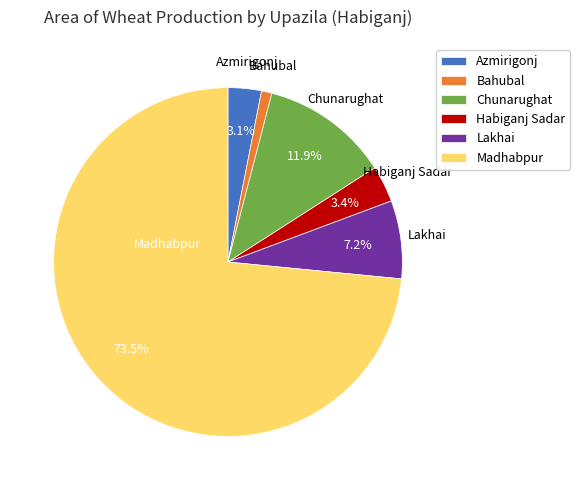

Between Madhabpur and Lakhai, which is larger?

Madhabpur